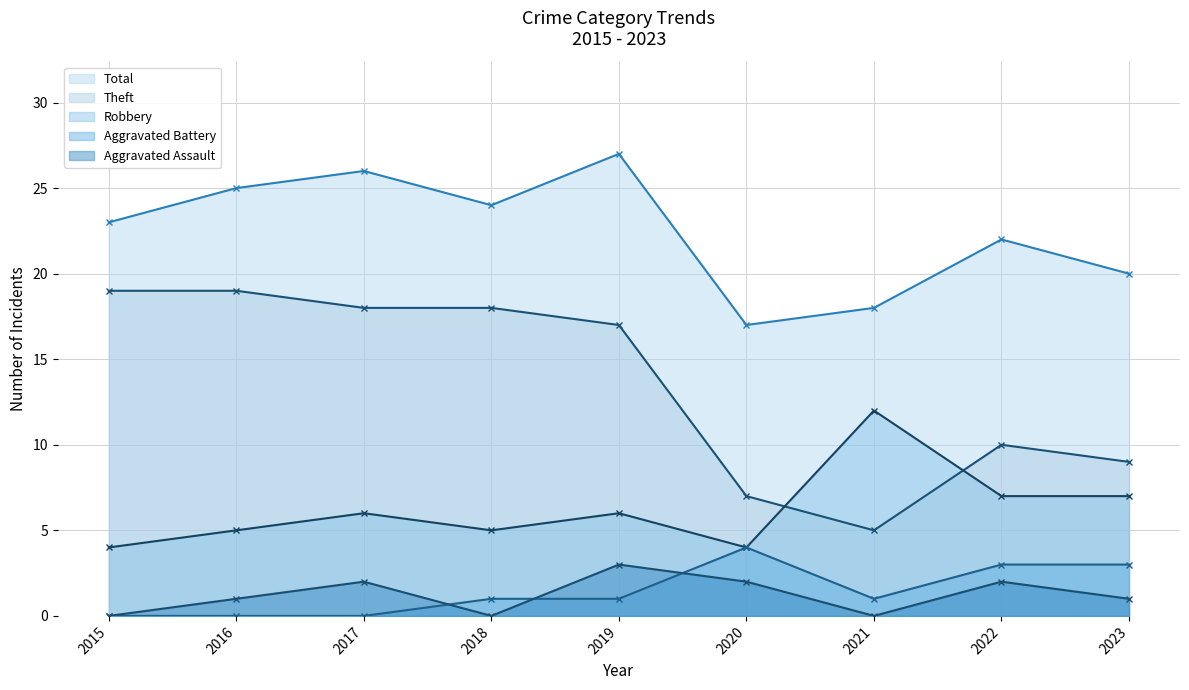

Which series has the widest spread of values?

Theft